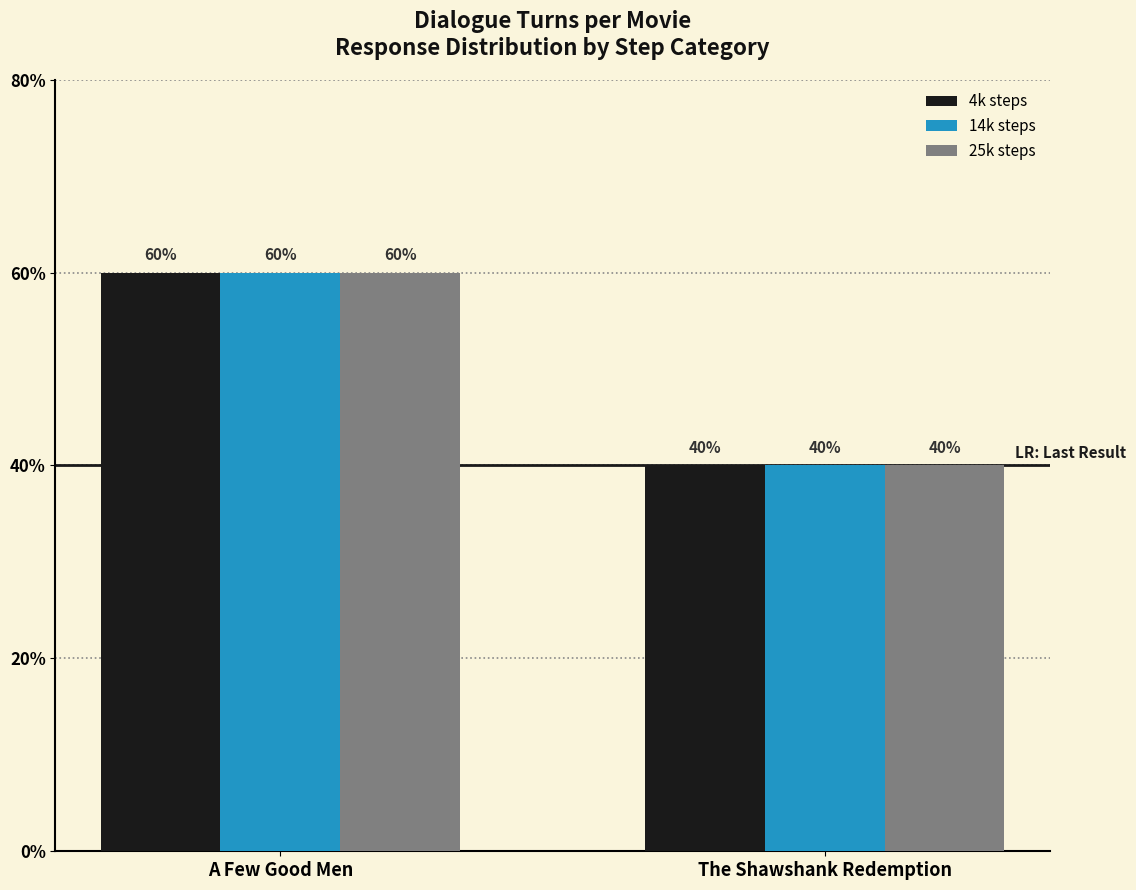

What are all the series names shown in the legend?

4k steps, 14k steps, 25k steps